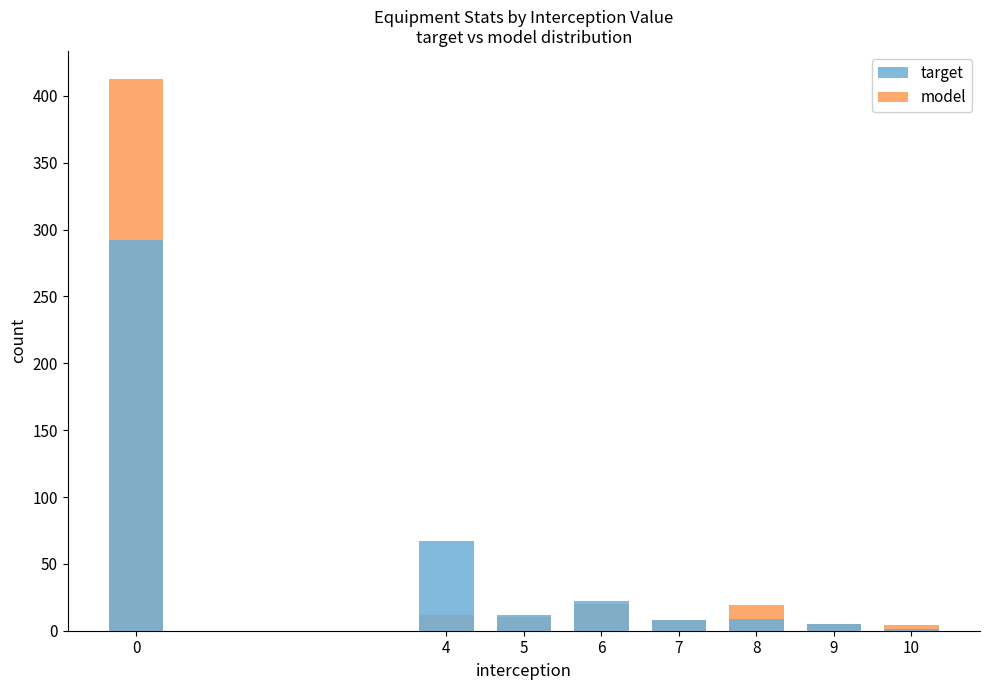

How many groups of bars are there?

8